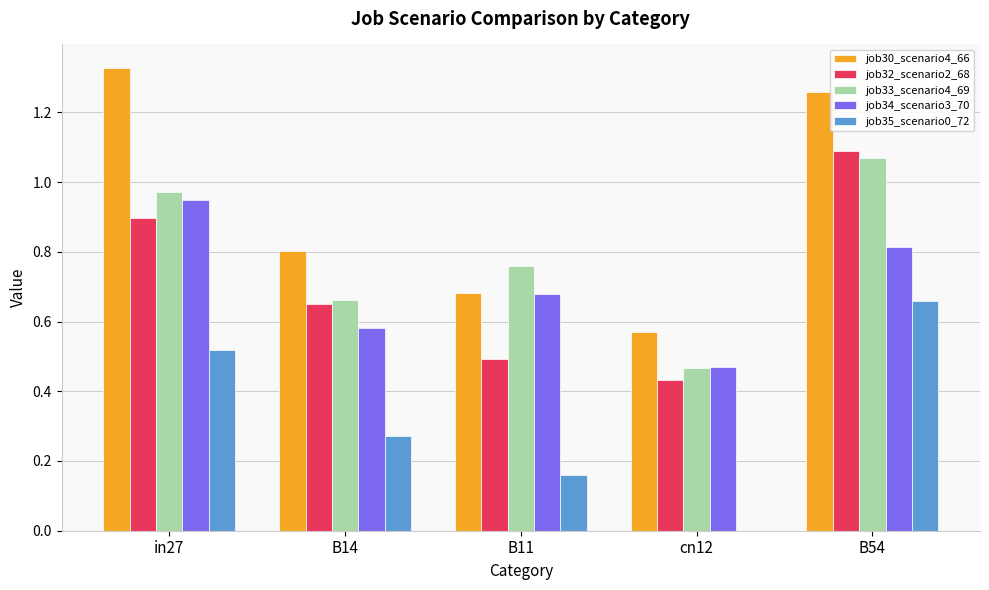

At which category is the sum across all series the highest?

B54